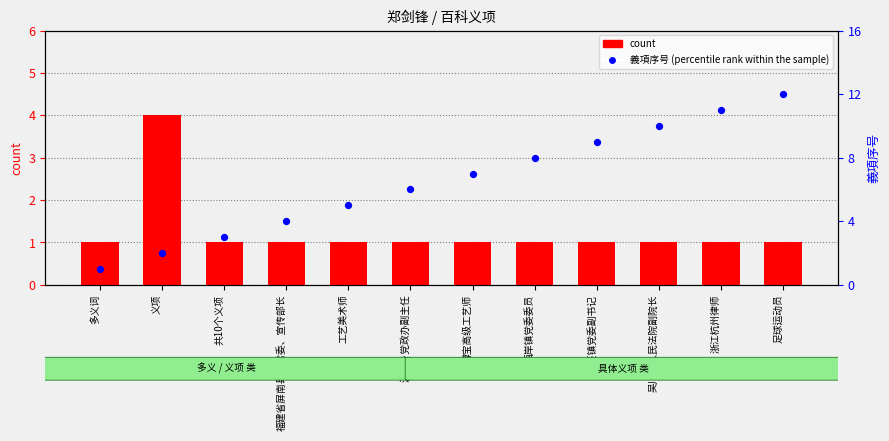

What are all the series names shown in the legend?

count, 義項序号 (percentile rank within the sample)